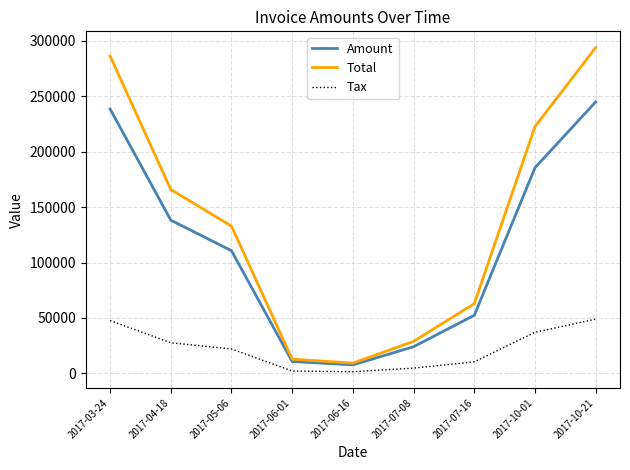

At which category does the chart reach its peak across all series?

2017-10-21